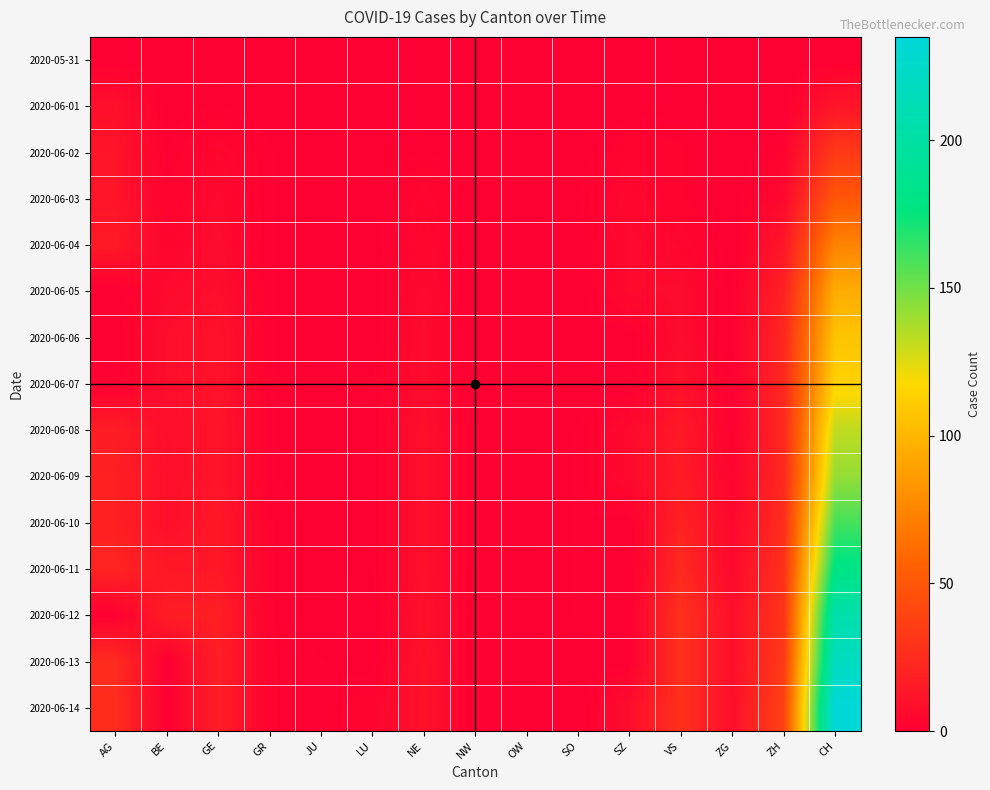

At which category is the sum across all series the highest?

CH